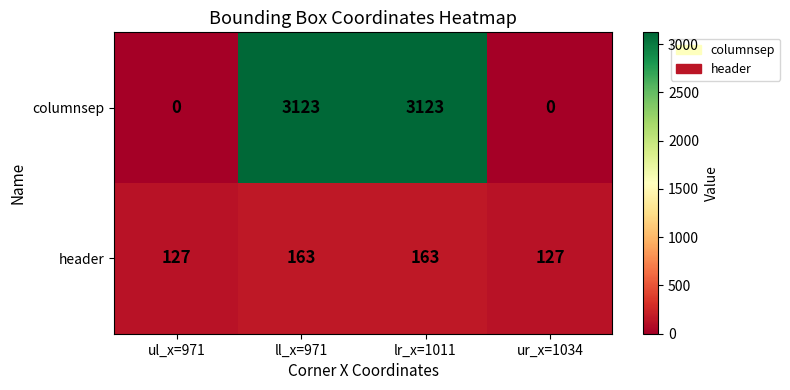

What is the difference between the maximum and minimum values in the columnsep series?

3123